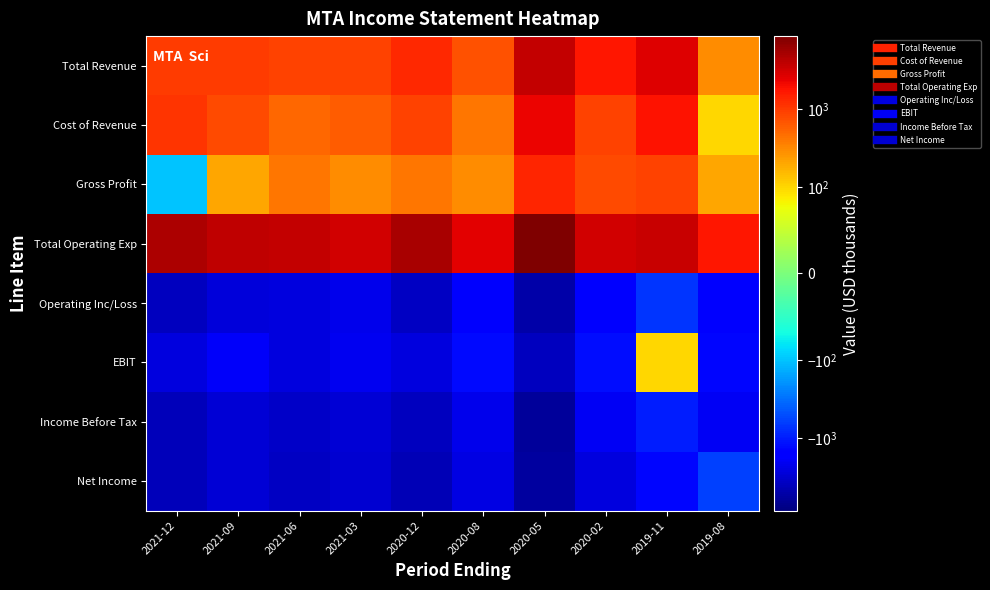

What is the smallest value displayed?

-6100